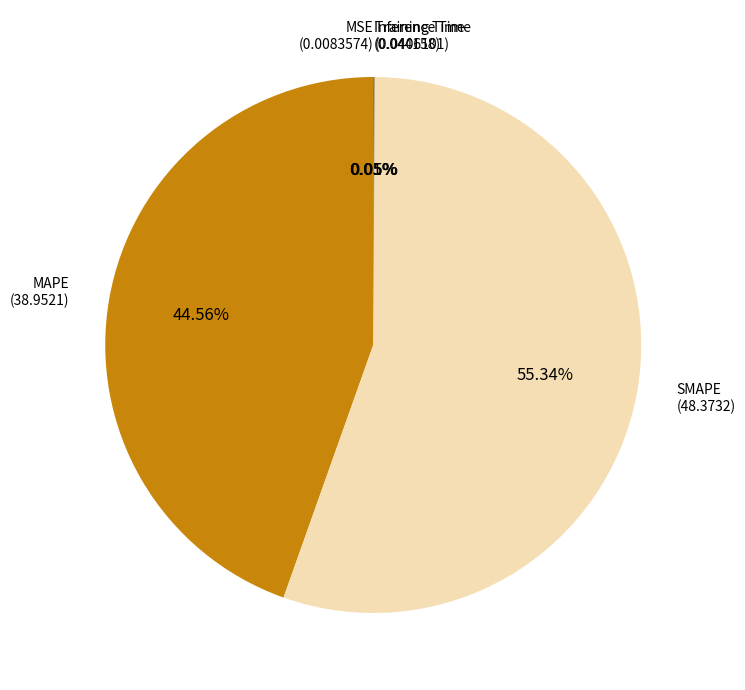

To the nearest percent, what percentage of the pie is SMAPE?

55%